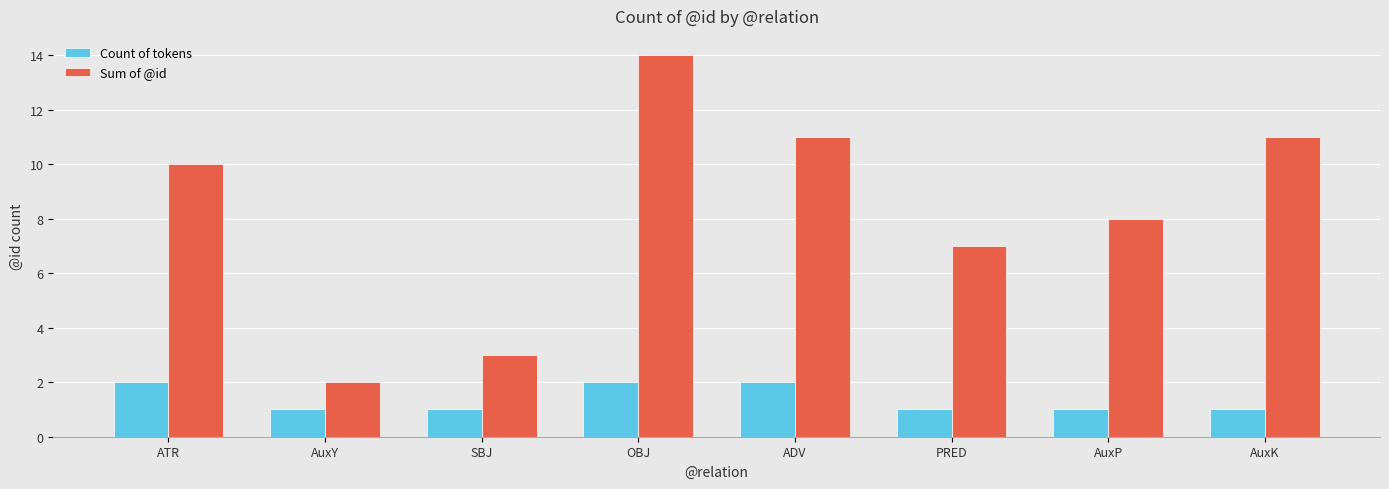

Count the number of categories in the chart.

8